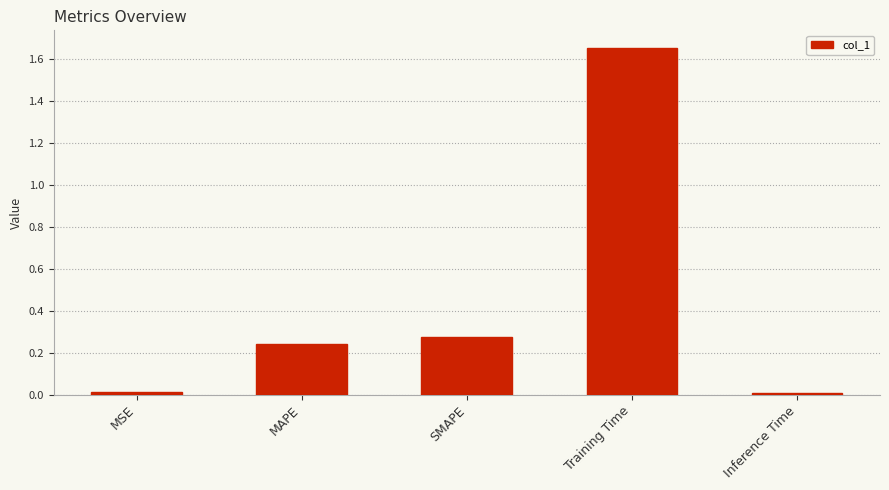

At which category does the chart reach its peak across all series?

Training Time